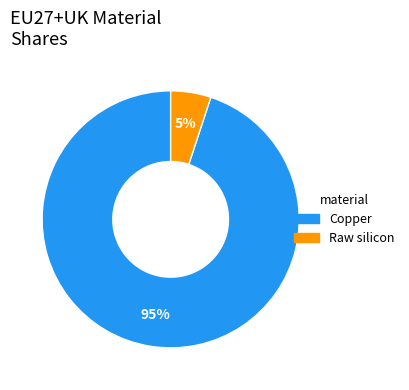

Is the sum of Raw silicon and Copper greater than half?

Yes